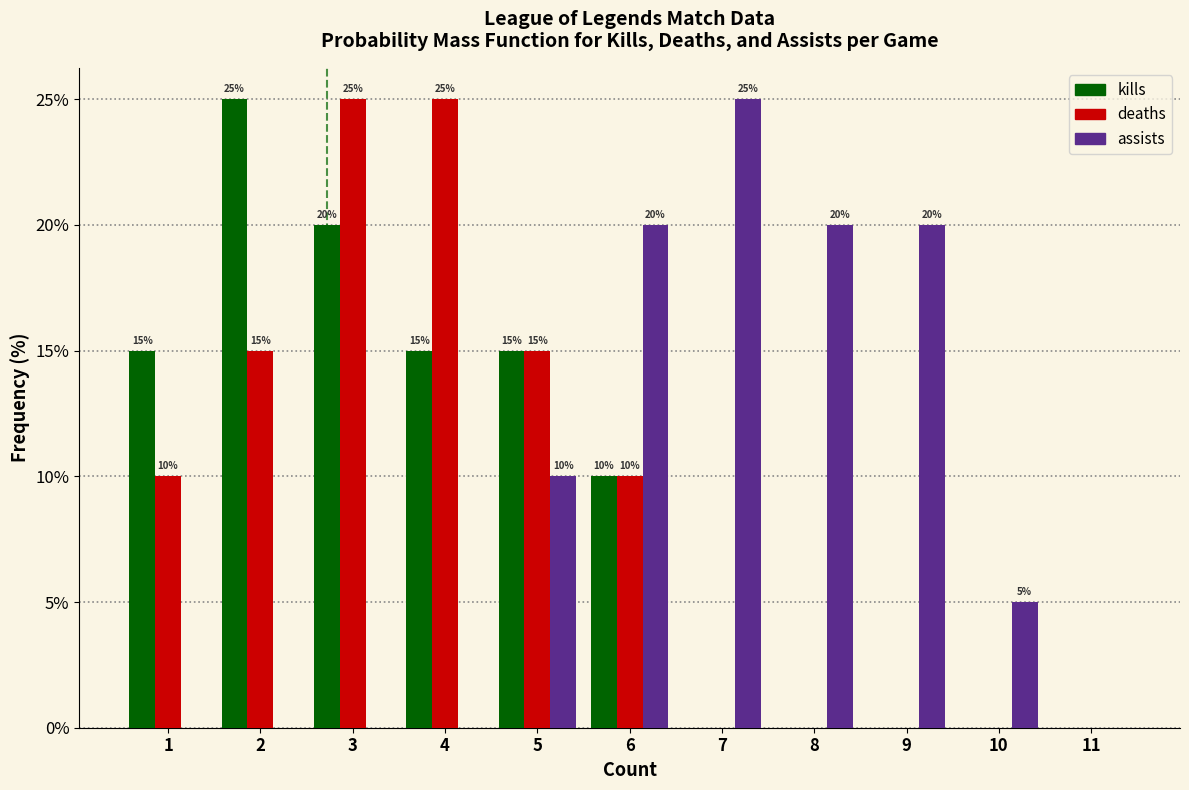

In the assists series, which range on the x-axis has the tallest bar?

6.5 to 7.5